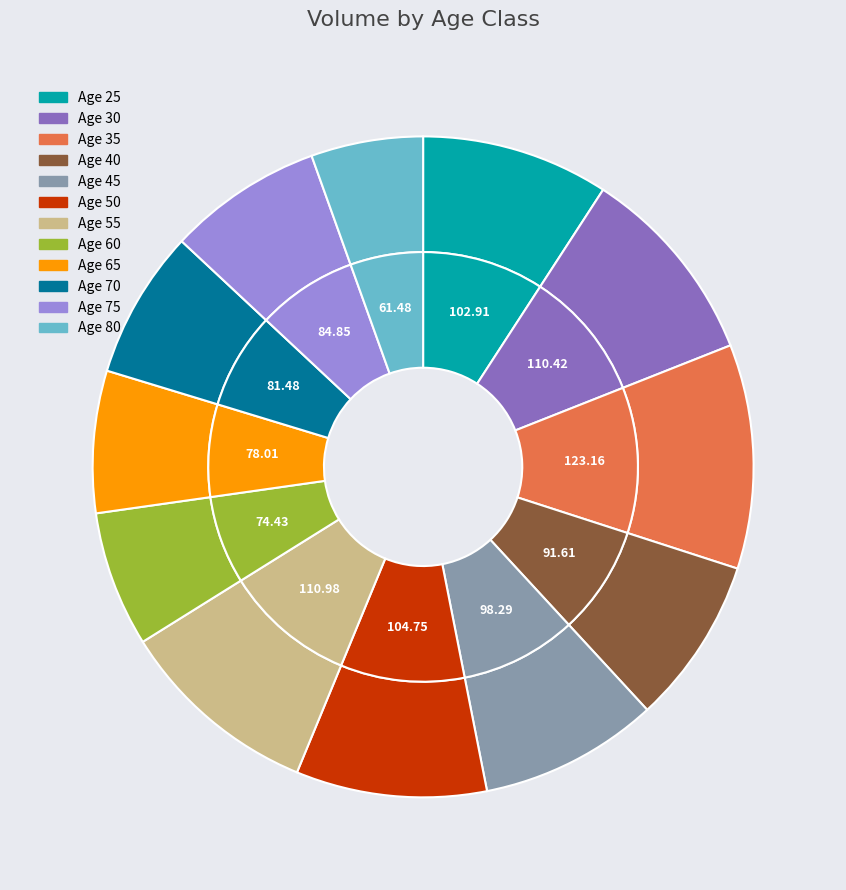

Does 60 represent more than half of the total?

No